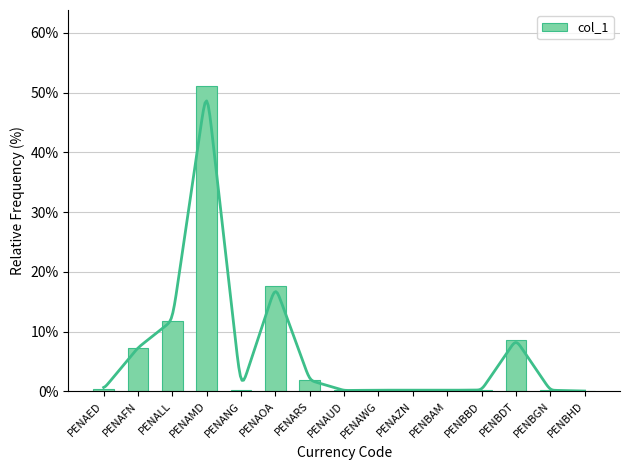

The col_1 series shows 18.5 at PENALL. True or false?

False